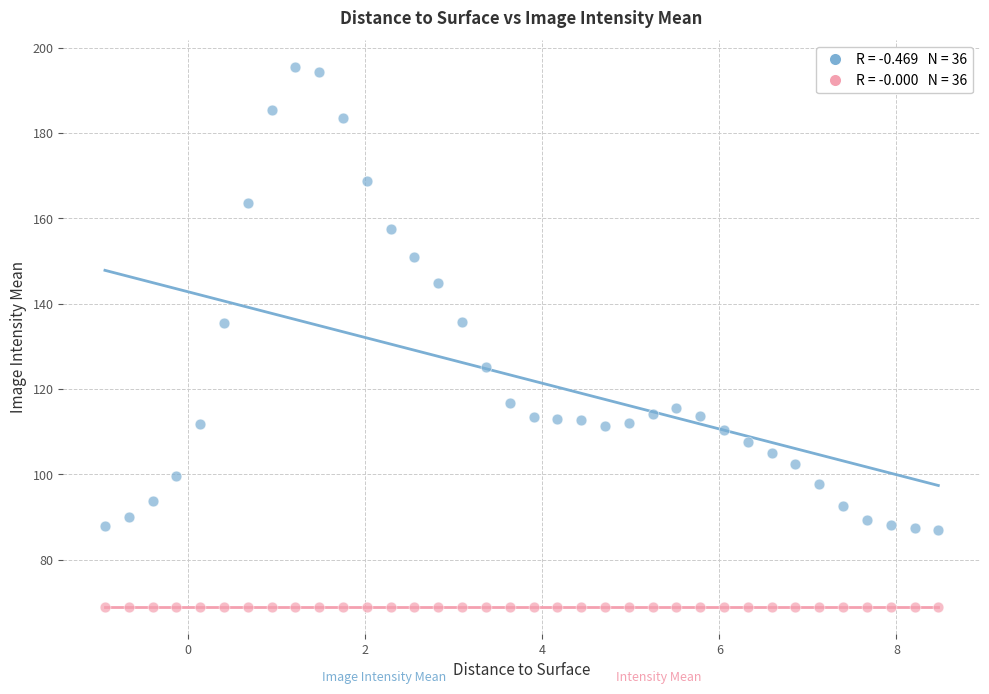

Count the number of points in this scatter plot.

72